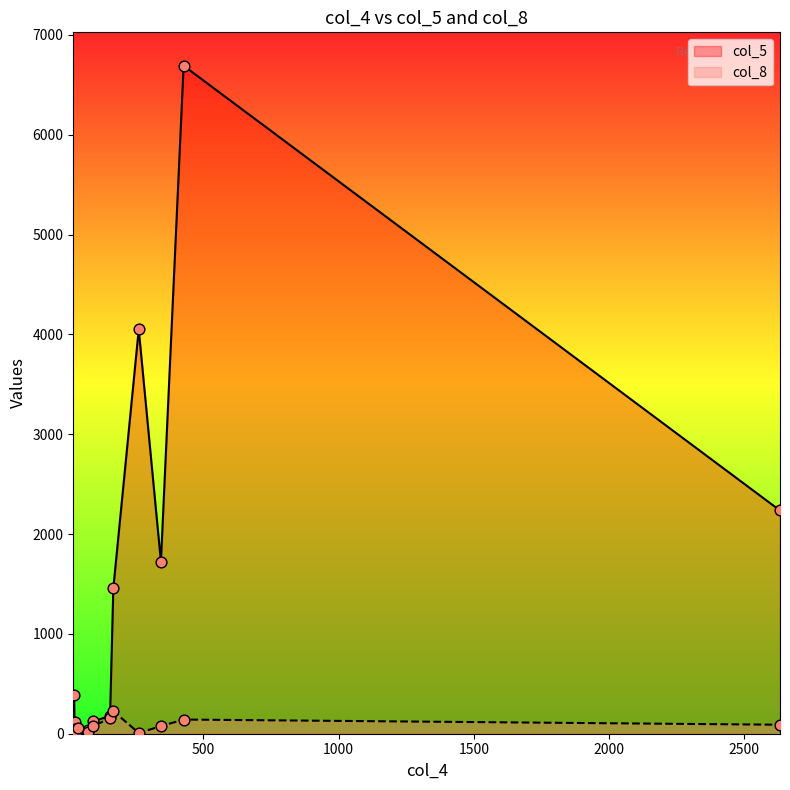

At how many categories does at least one series exceed 3105?

2